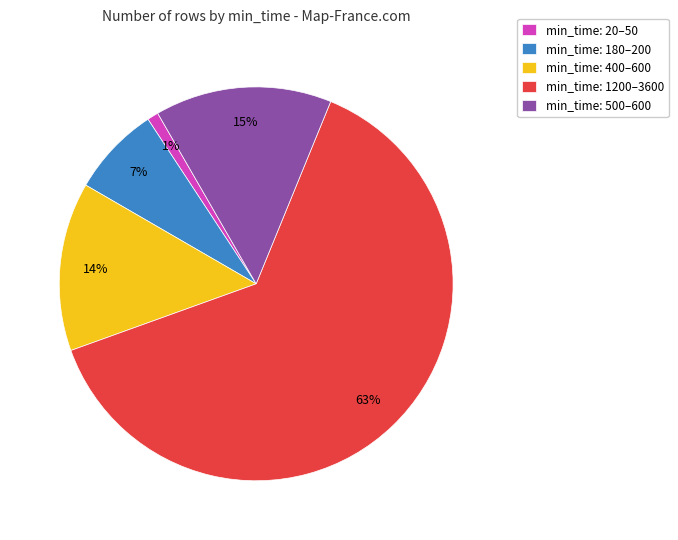

Do min_time: 20–50 and min_time: 500–600 together represent more than half of the pie?

No